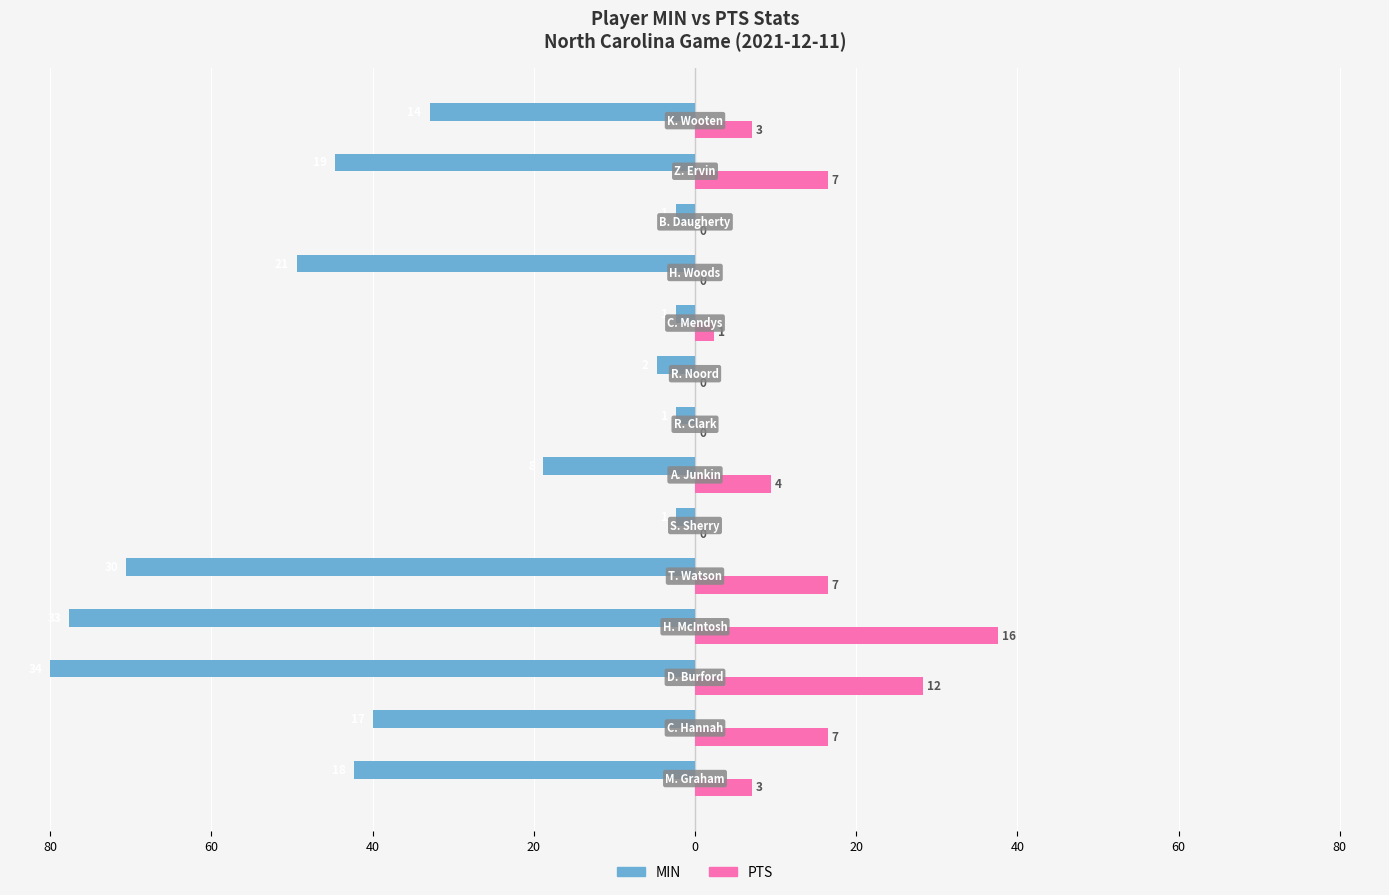

What are all the series names shown in the legend?

MIN, PTS